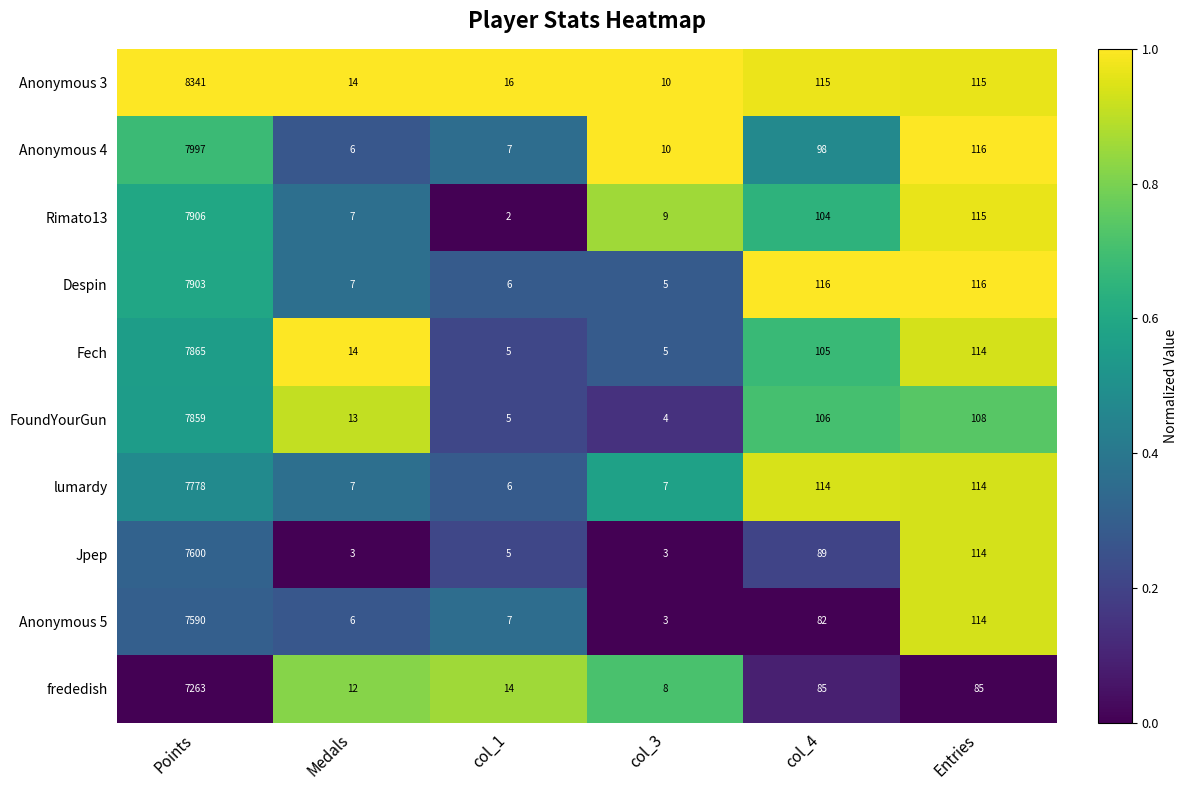

What is the sum of the Despin values at col_3 and col_1?

11